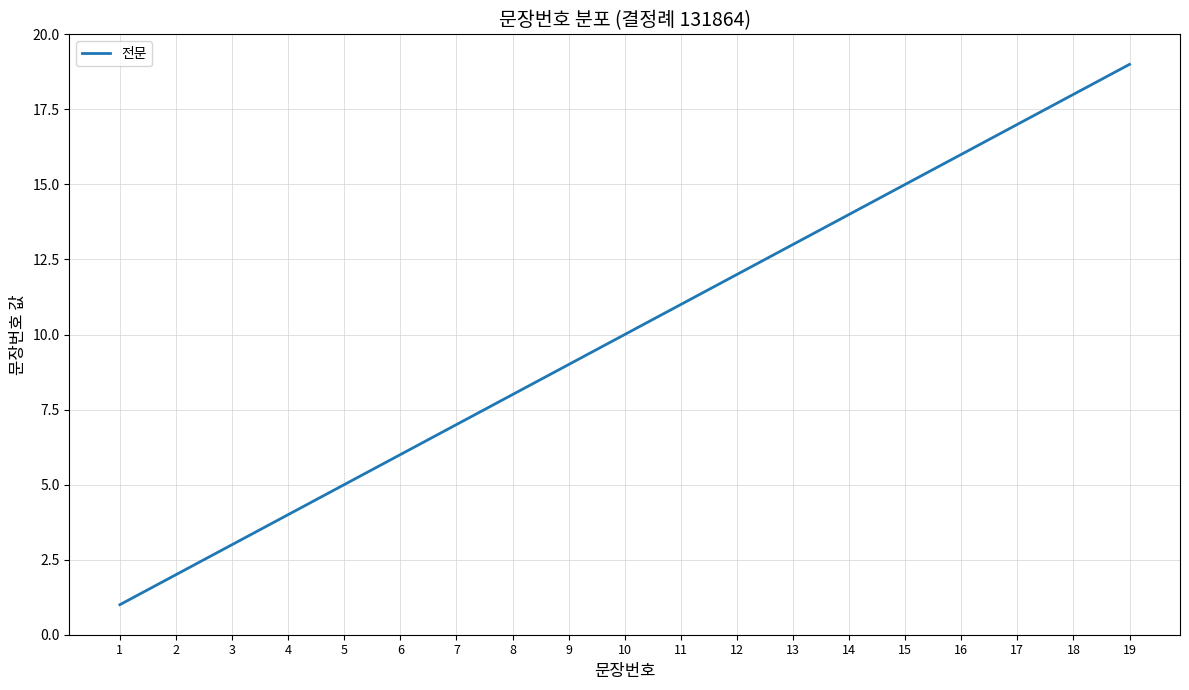

The value at 11 is 11. True or false?

True